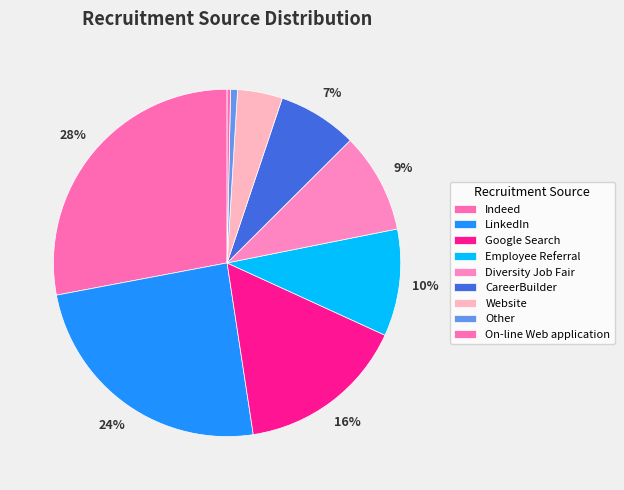

To the nearest percent, what is the difference between the Employee Referral and Diversity Job Fair slice percentages?

1%